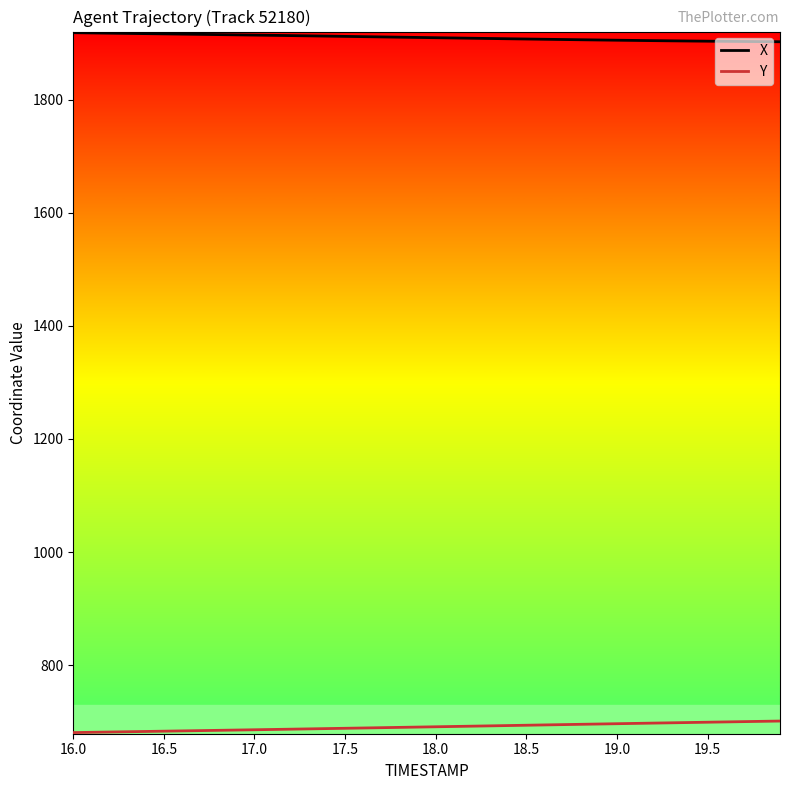

Which series has the largest total across all categories?

X